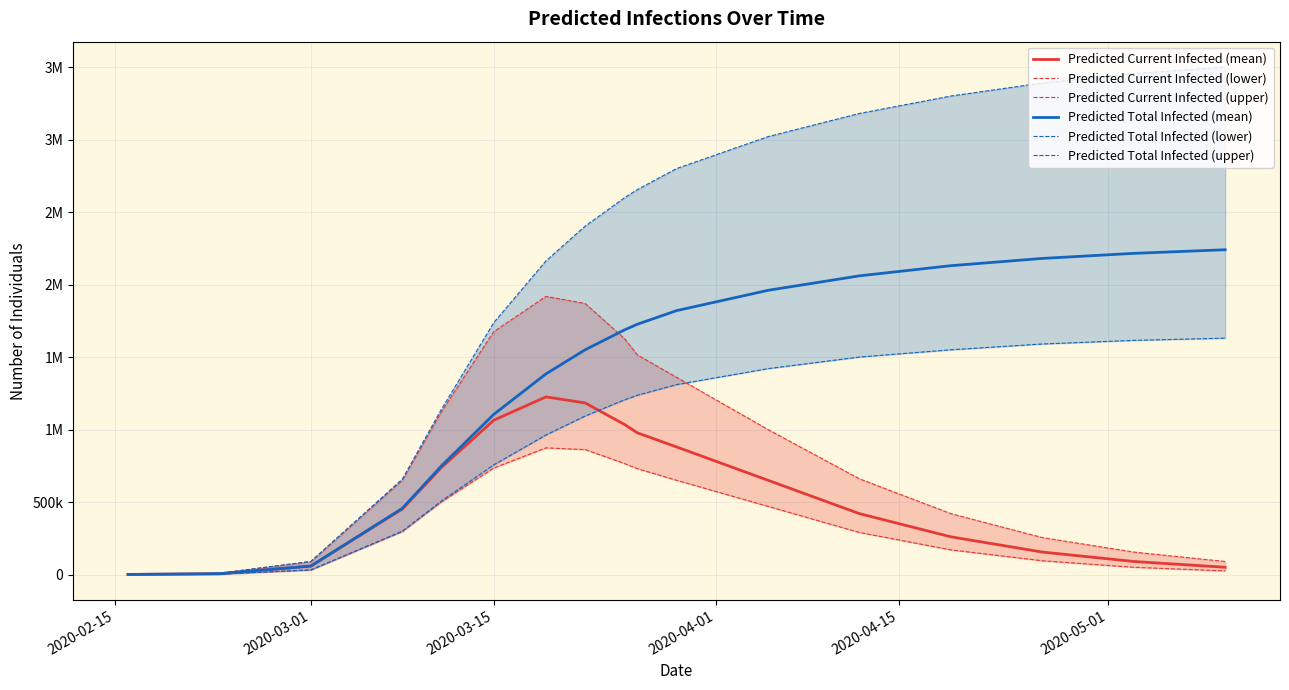

What is the value of the Predicted Current Infected (mean) point at the 3rd from the left?

58386